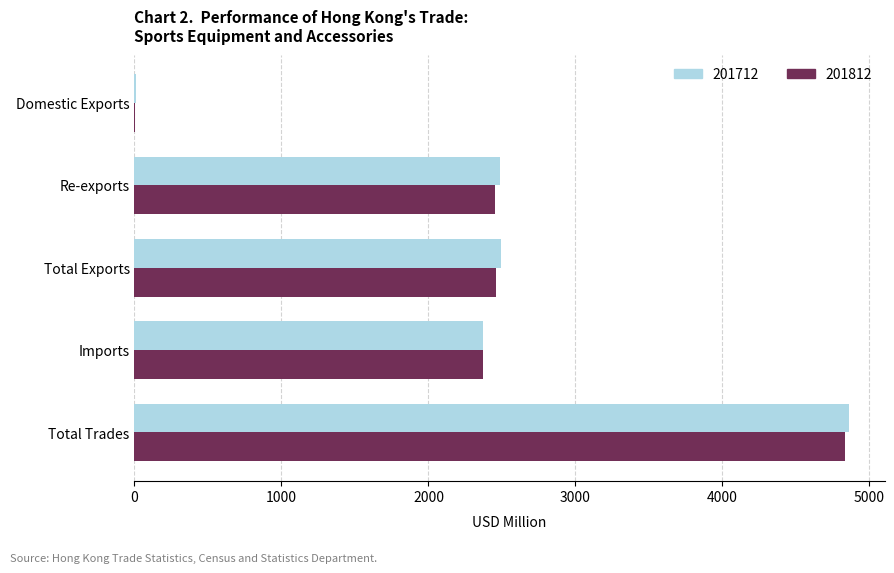

Which series has the widest spread of values?

201712